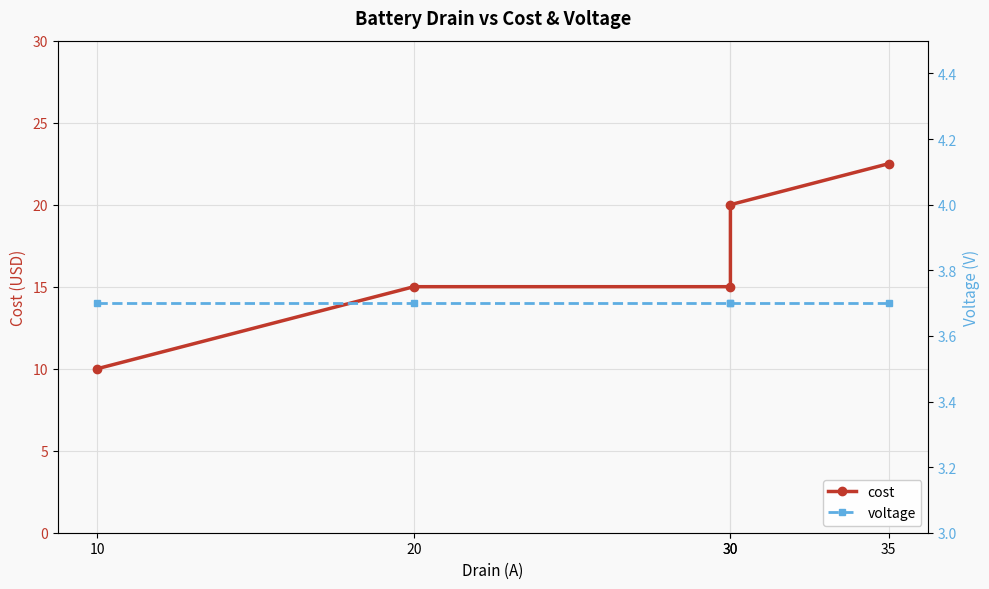

What is the minimum value for voltage?

3.7